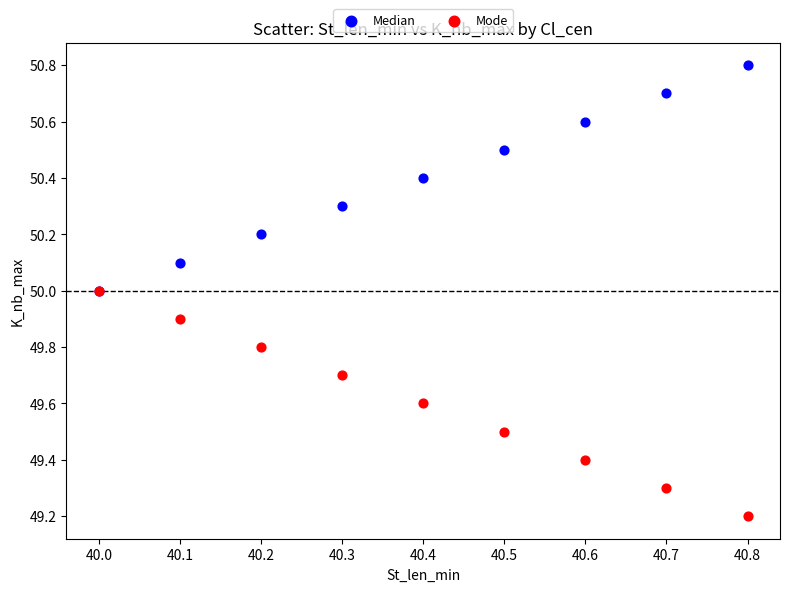

In the Mode series, what Y value is closest to 49?

49.2